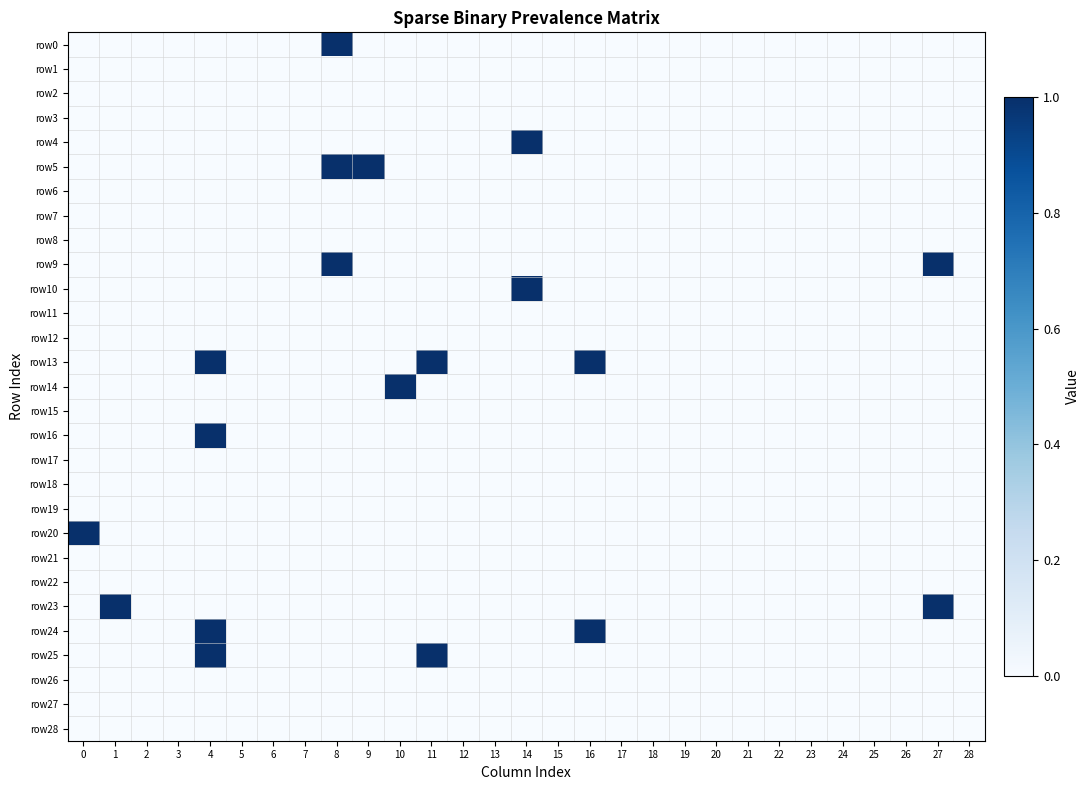

Which has a higher value, 5 or 4?

5